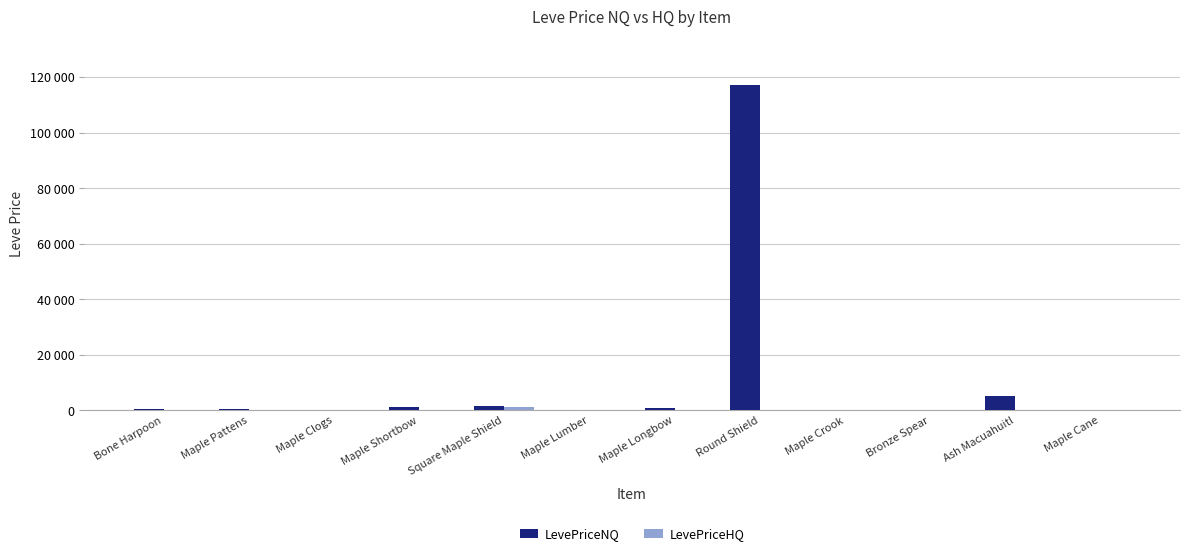

What is the difference between the highest and lowest values at Maple Longbow?

904.5